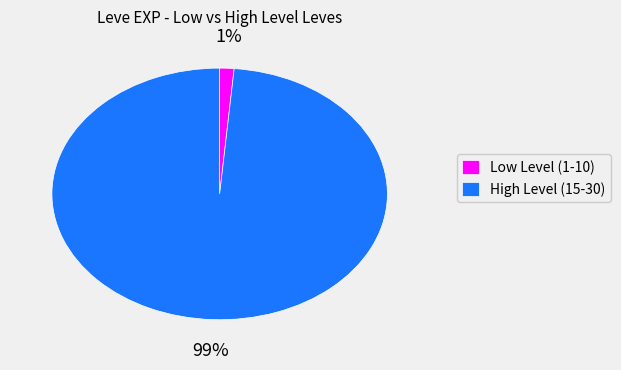

Which category accounts for the majority?

High Level (15-30)